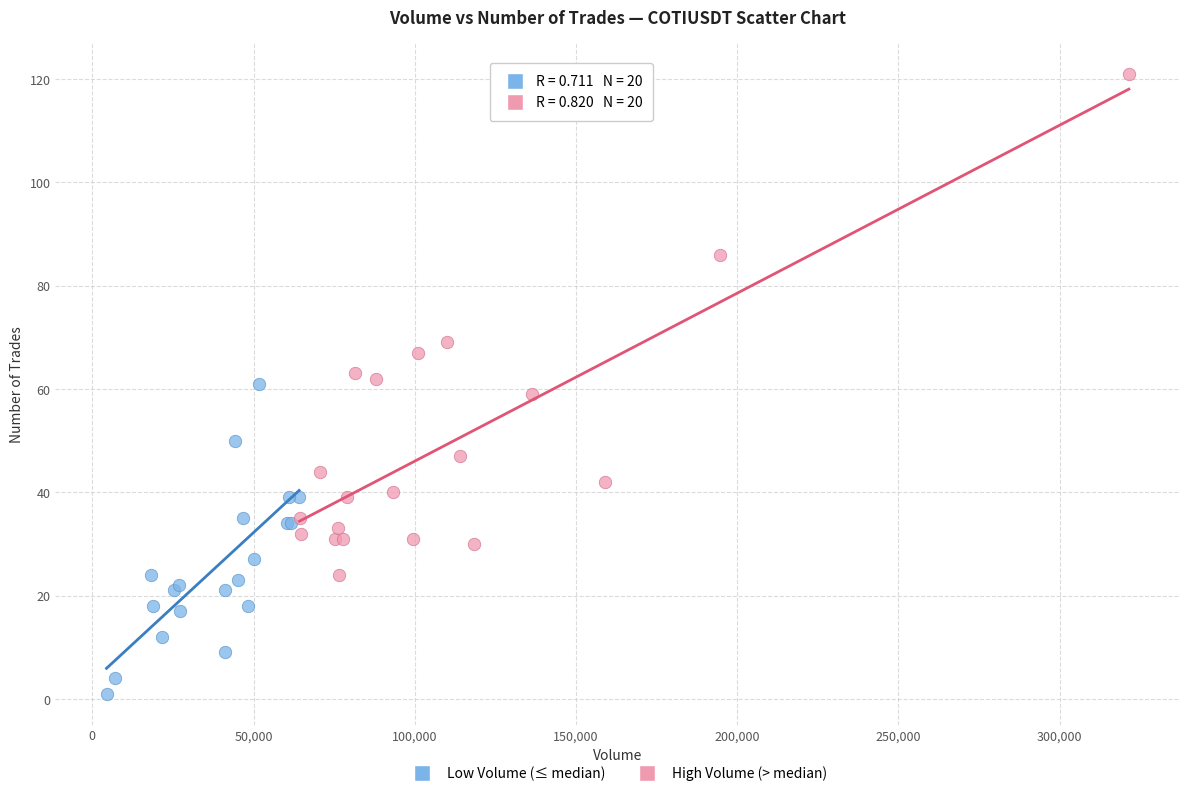

Which series contains the lowest Y value?

Low Volume (≤ median)